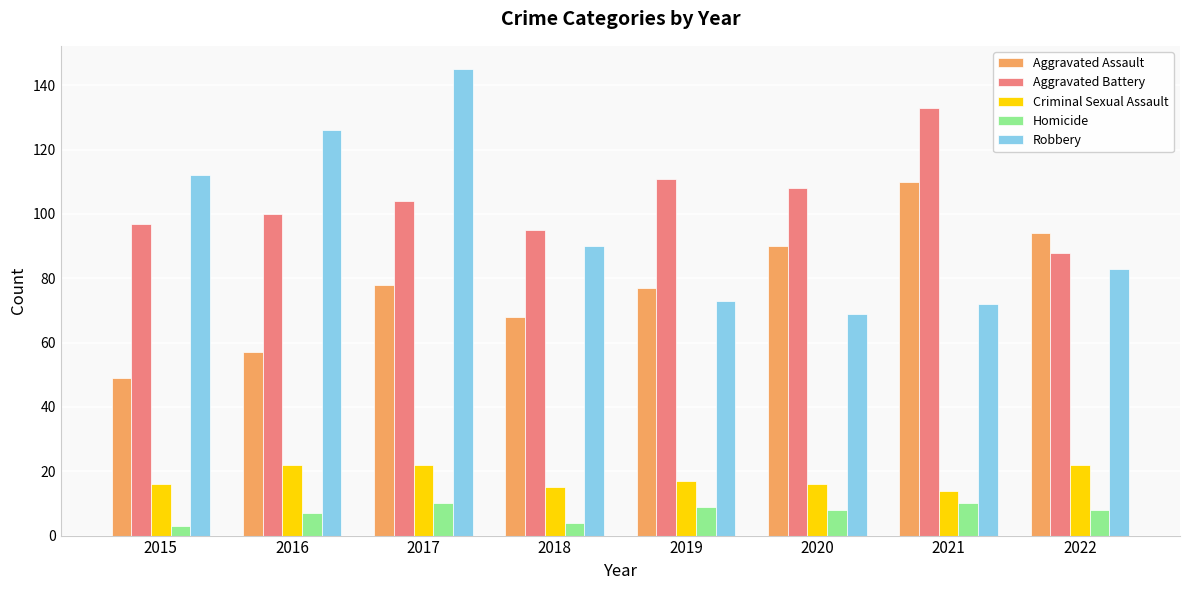

At how many categories does at least one series exceed 17?

8